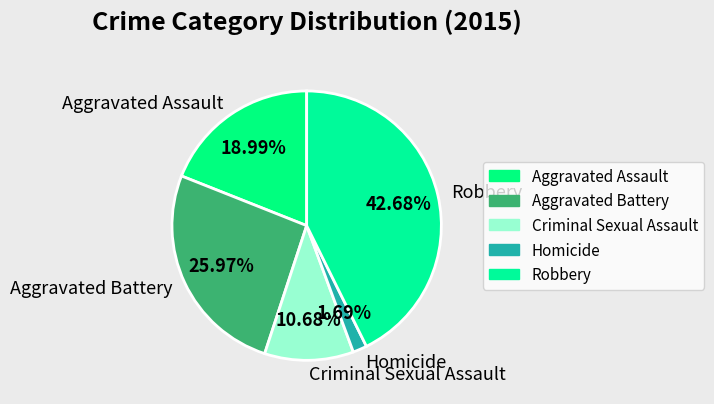

The Aggravated Battery slice represents 26% of the pie. True or false?

True